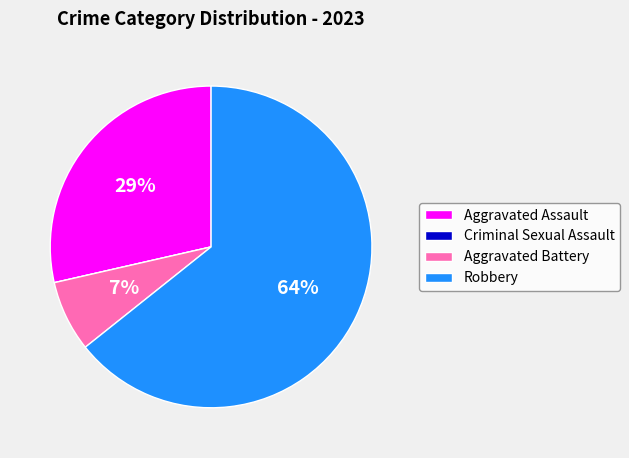

True or false: Aggravated Assault accounts for 29% of the total.

True